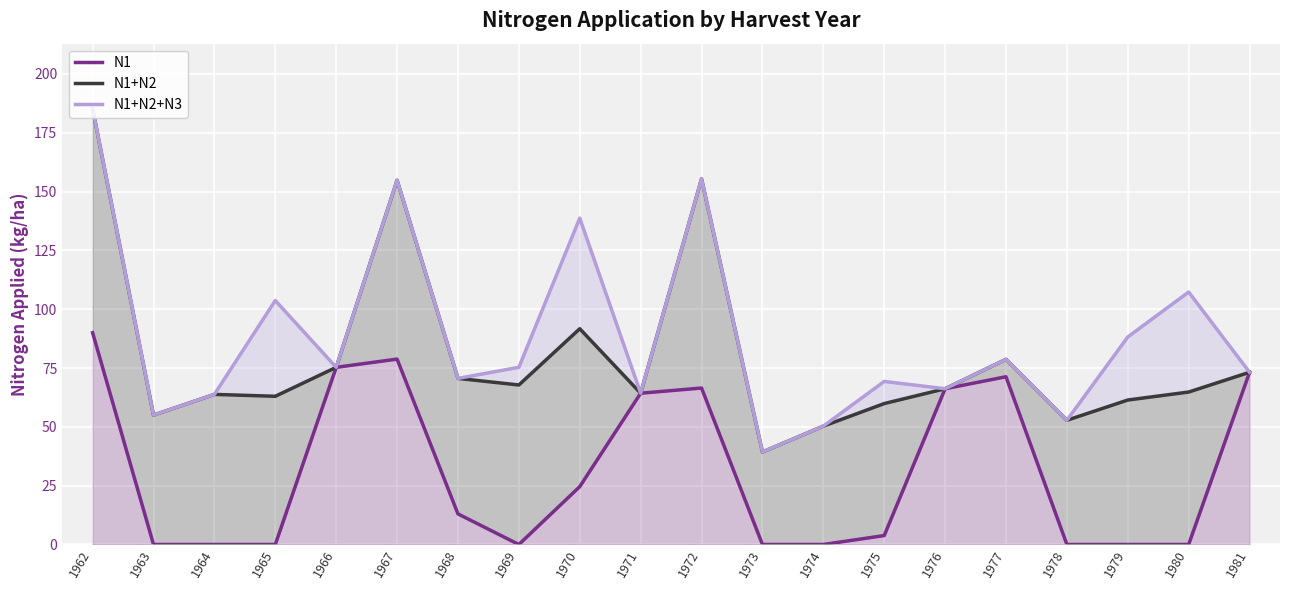

Count the number of categories in the chart.

20